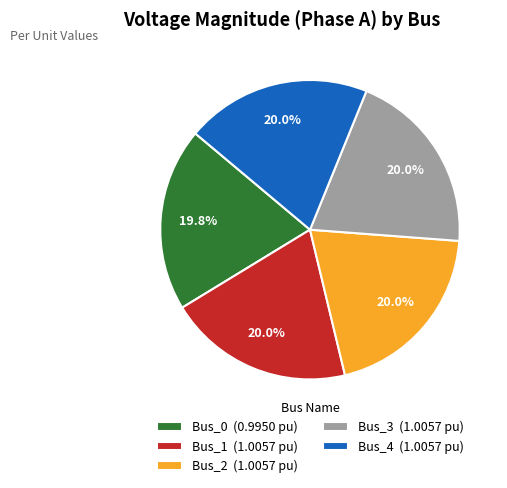

The Bus_3 slice represents 28% of the pie. True or false?

False